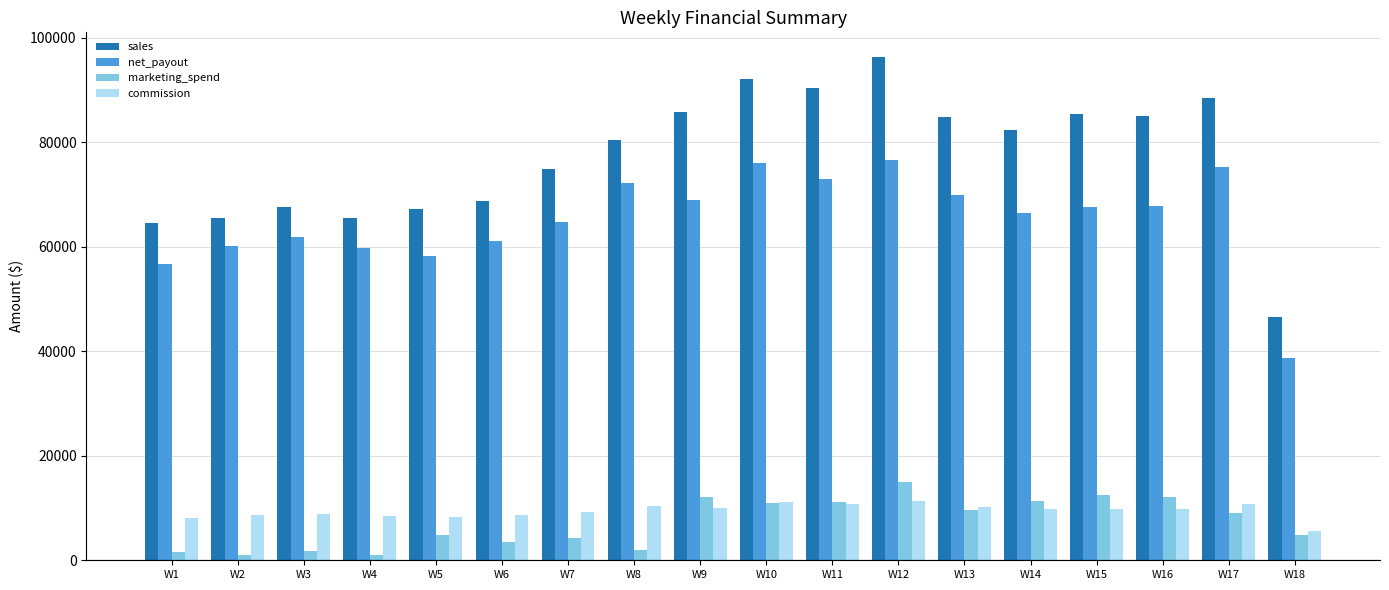

Count the number of categories in the chart.

18